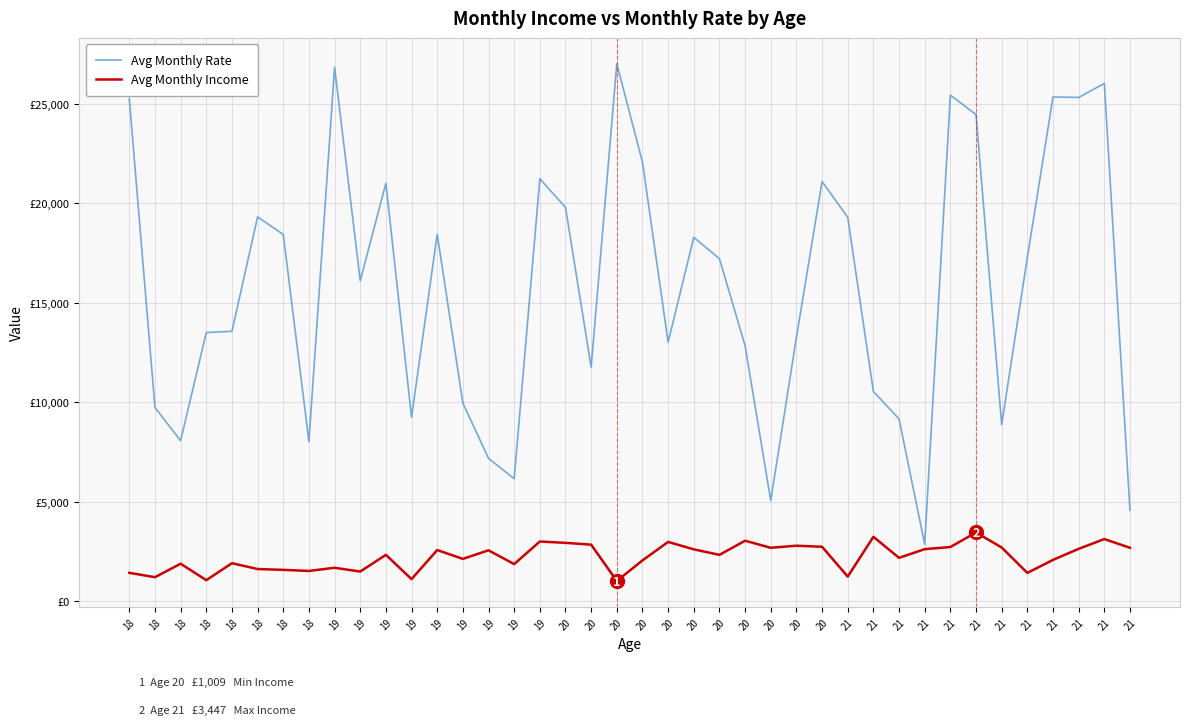

Is it true that Avg Monthly Rate equals 26820 at 19?

True